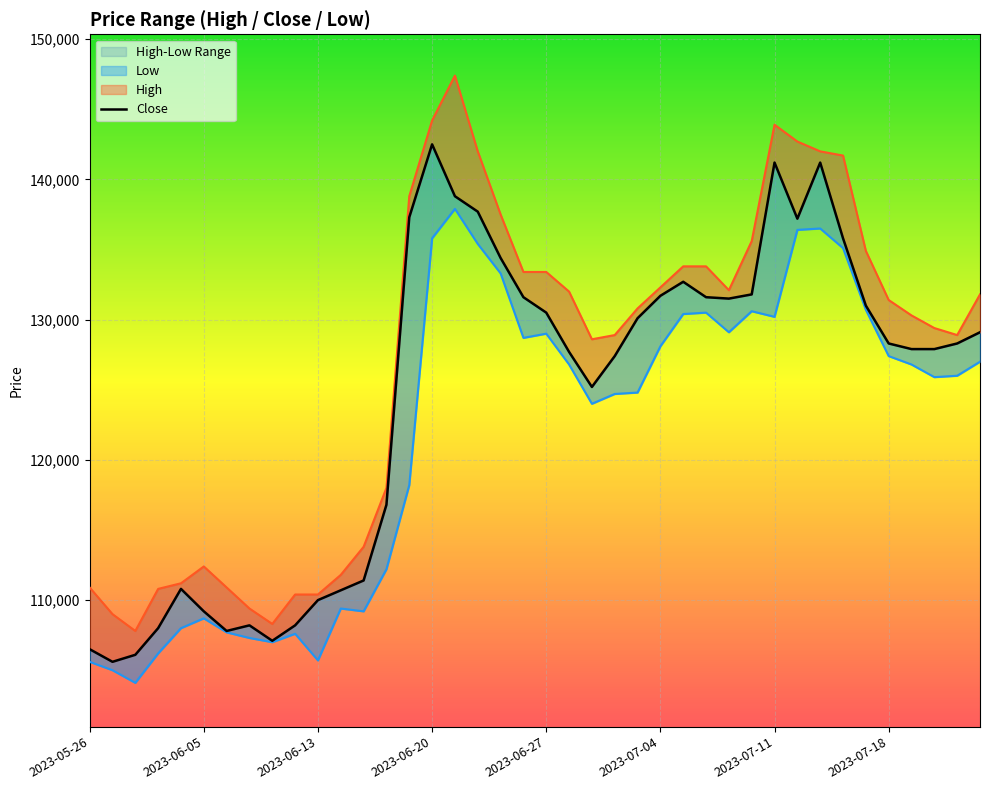

List the series in order of their overall mean, lowest first.

Low, Close, High